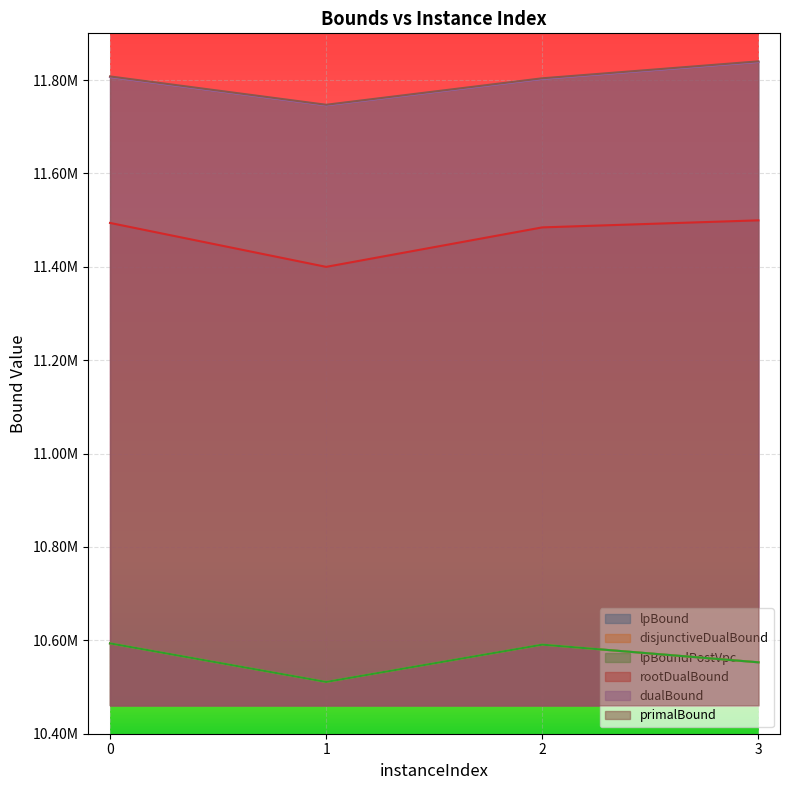

What is the maximum value for disjunctiveDualBound?

10593526.0